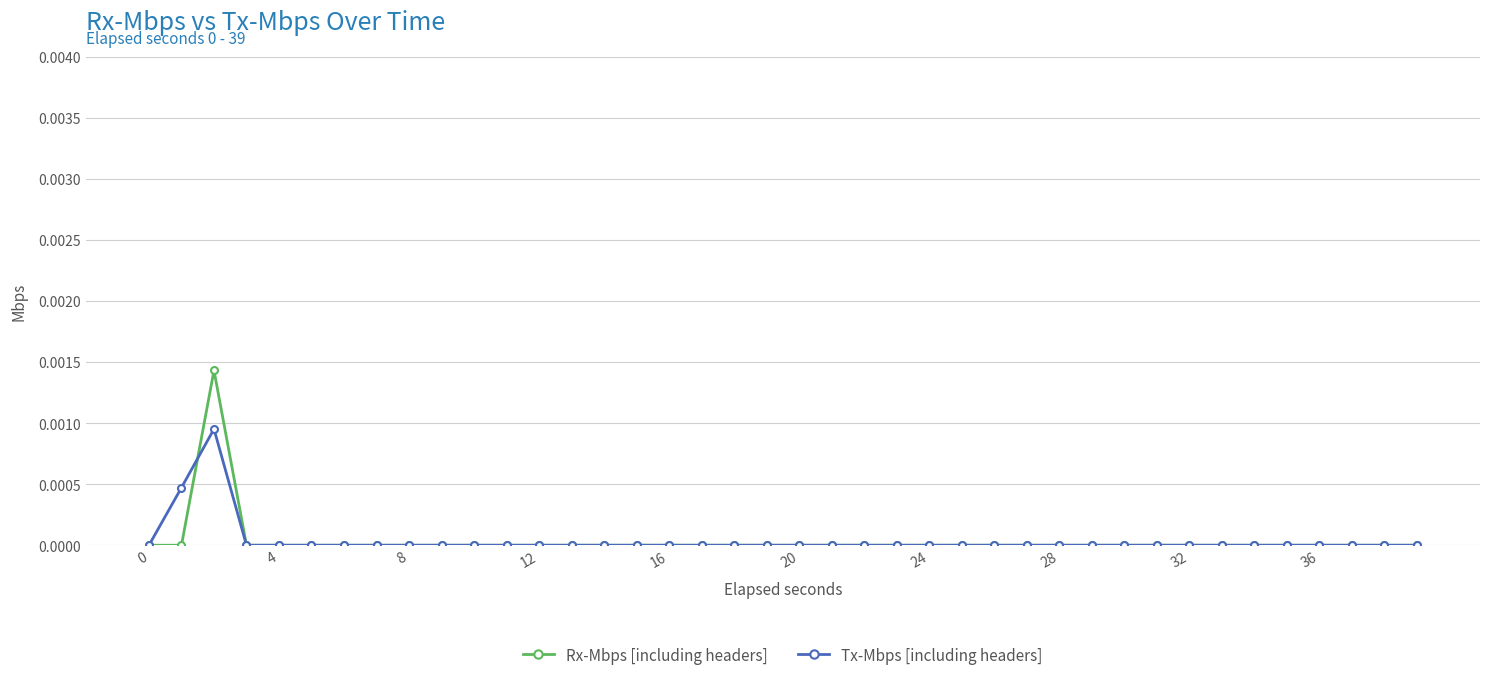

How many categories are shown in the chart?

40